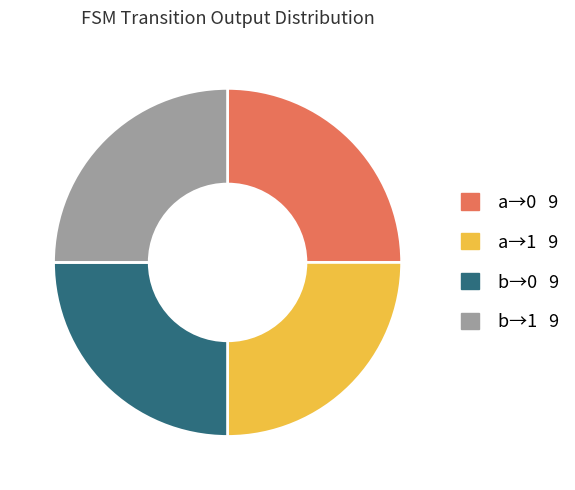

Is there any slice that represents more than half of the pie?

No